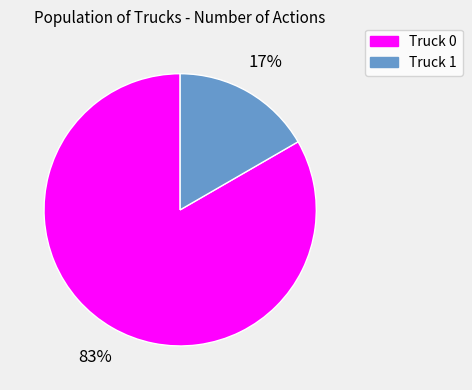

True or false: Truck 0 accounts for 83% of the total.

True